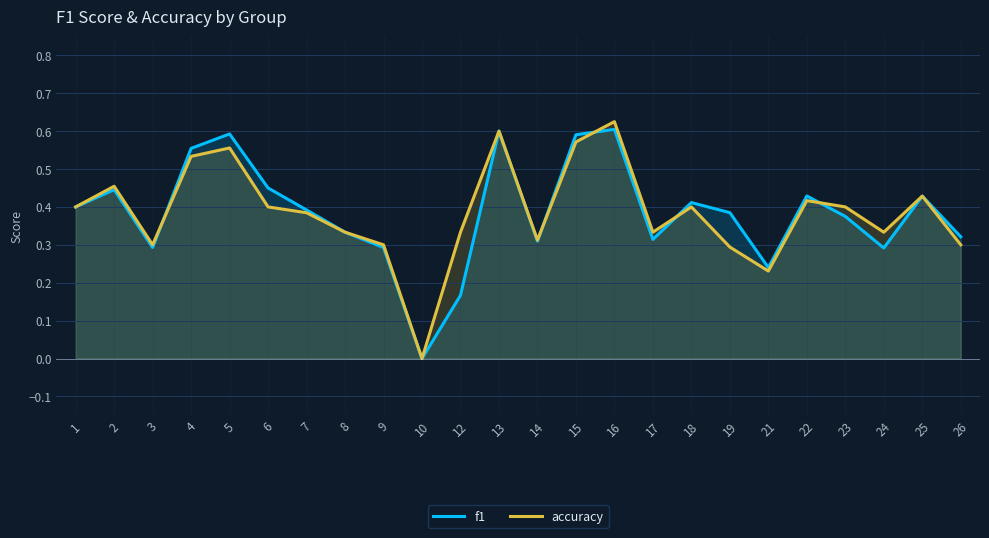

Count the number of categories in the chart.

24